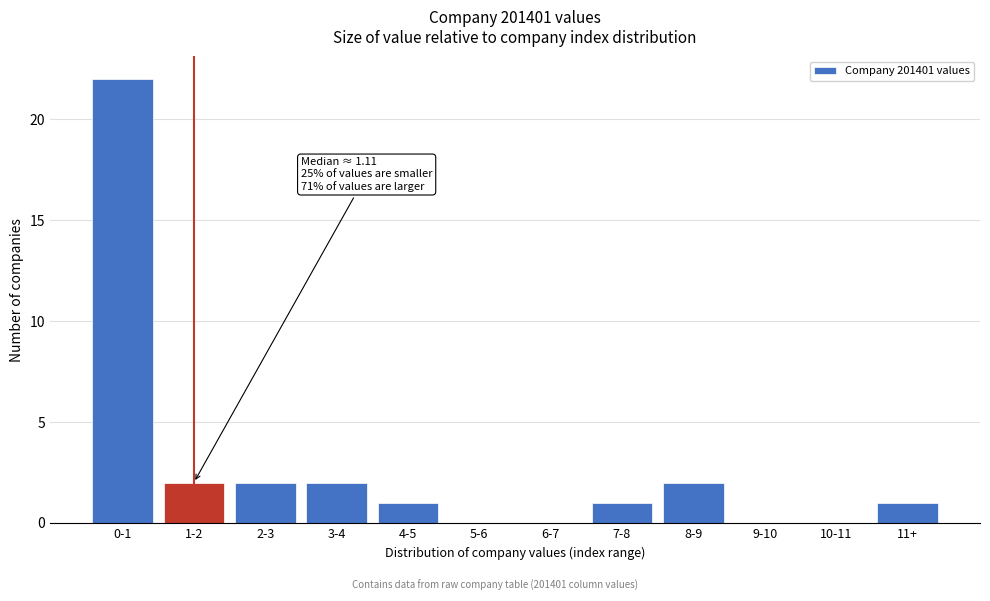

Reading right to left, transcribe all the data shown in this chart.

11+=1	10-11=0	9-10=0	8-9=2	7-8=1	6-7=0	5-6=0	4-5=1	3-4=2	2-3=2	1-2=2	0-1=22